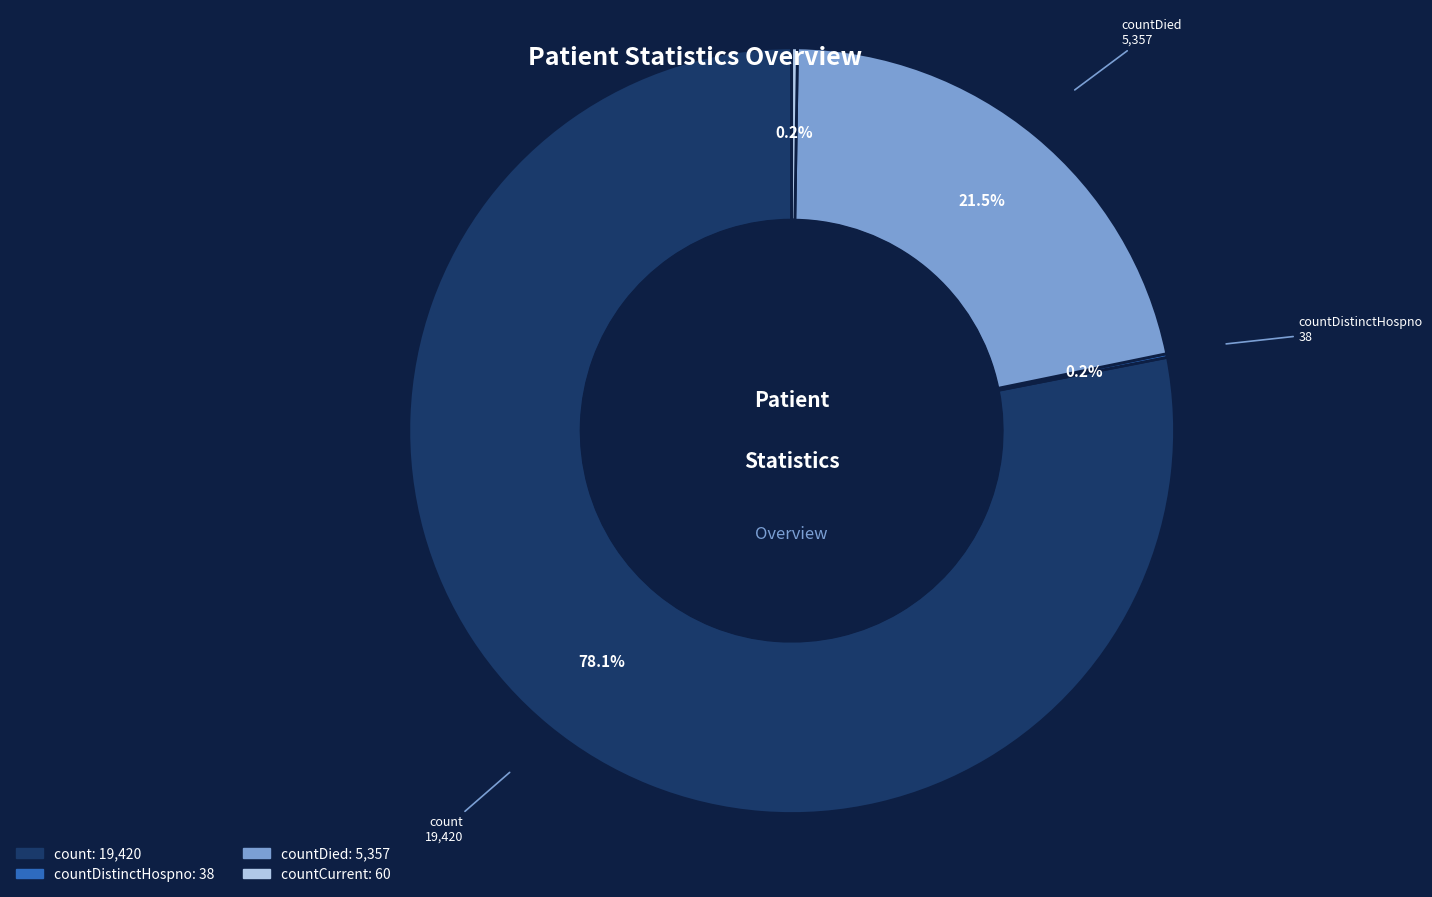

Combined, do count and countDied account for over 50%?

Yes